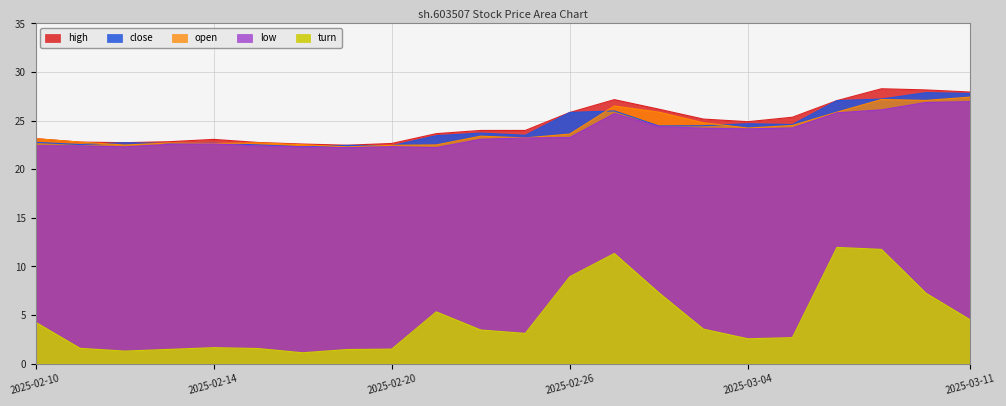

How many interior local valleys does the open series have?

6